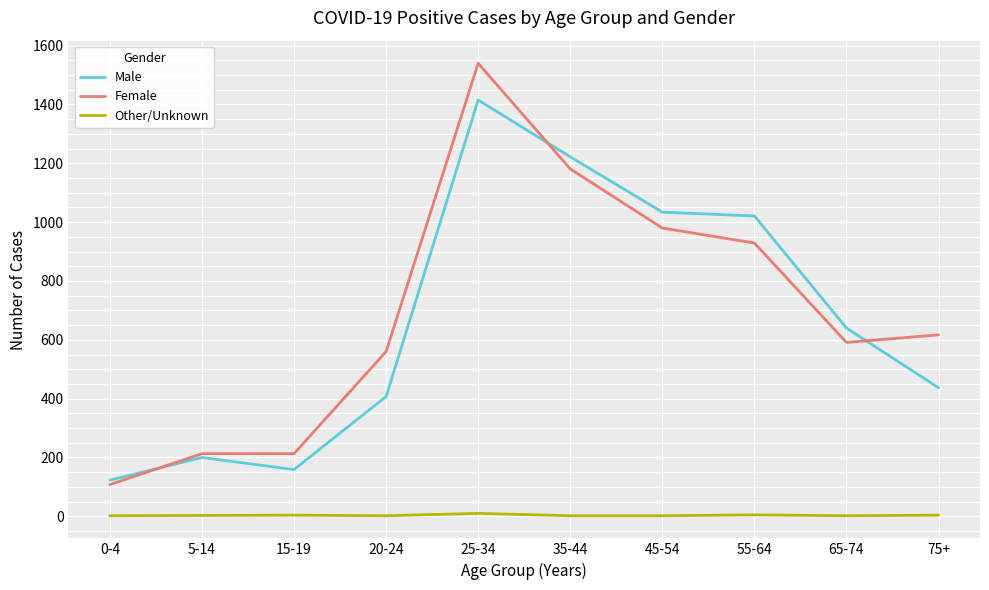

The Female series shows 108 at 0-4. True or false?

True